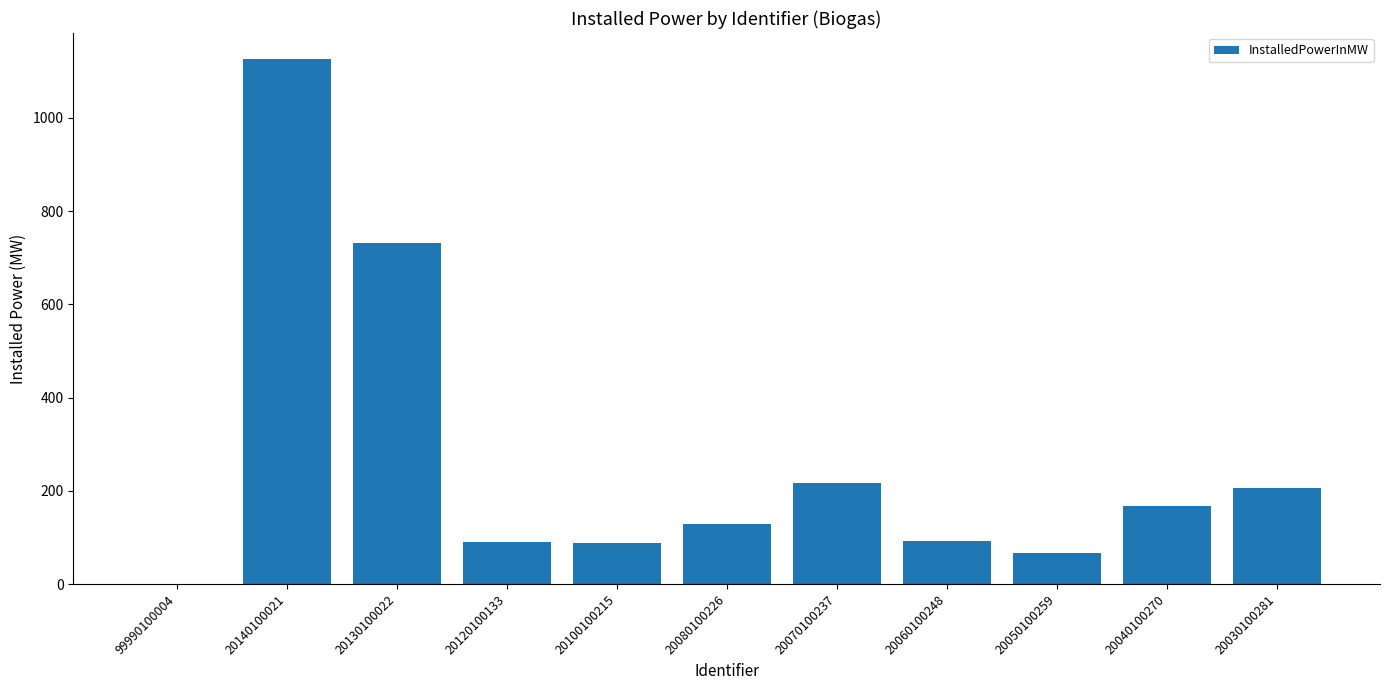

Are the bars horizontal?

No